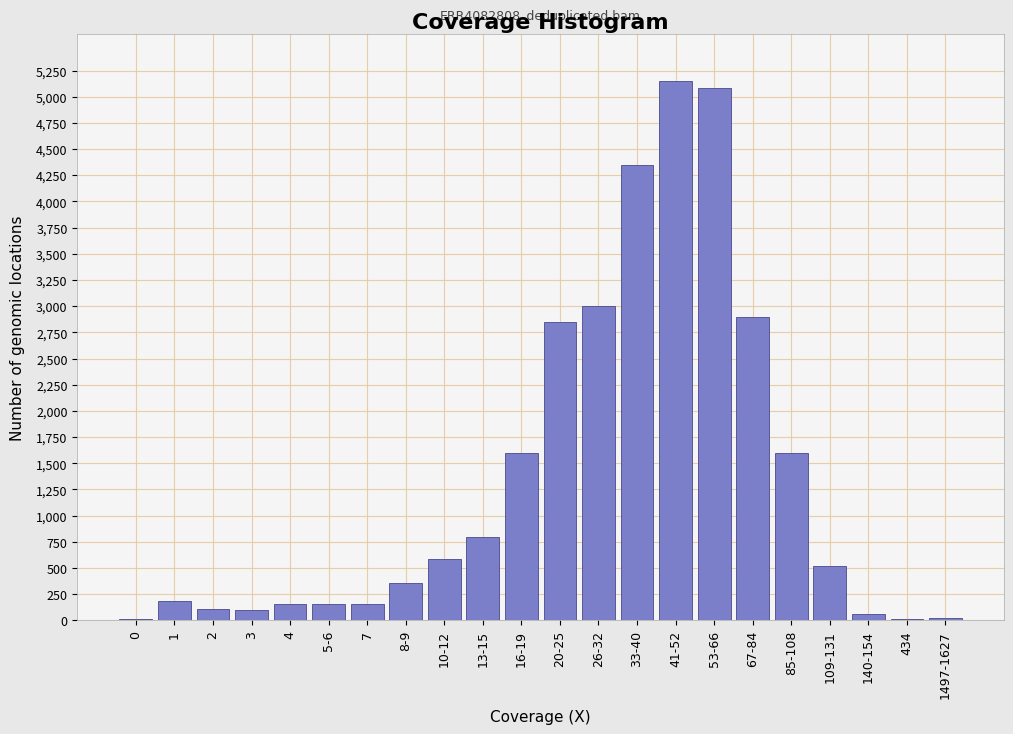

What is the greatest value displayed?

5150